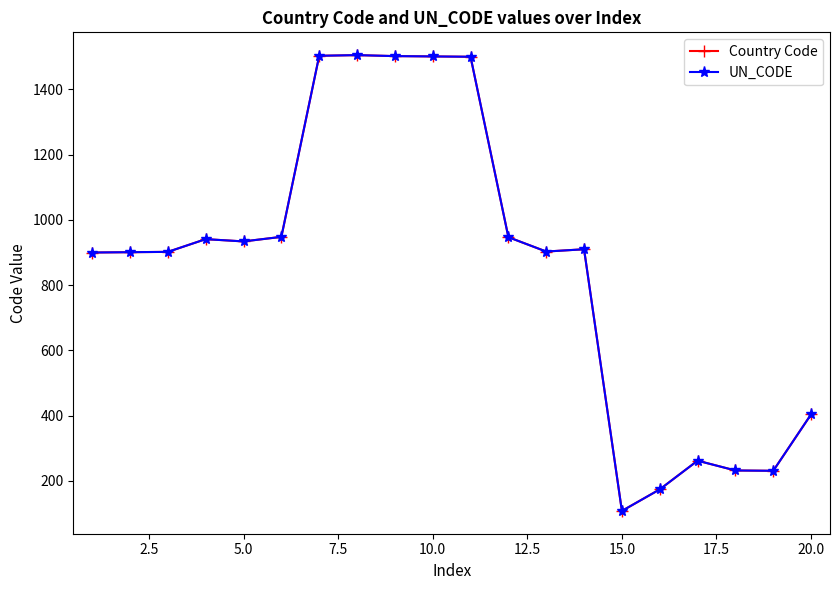

List the series in order of their peak value, lowest first.

Country Code, UN_CODE